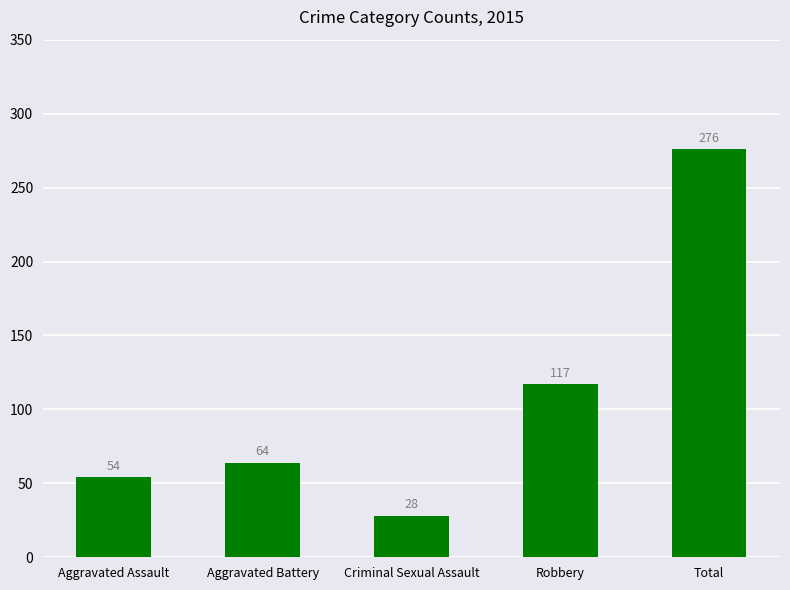

What is the smallest value displayed?

28